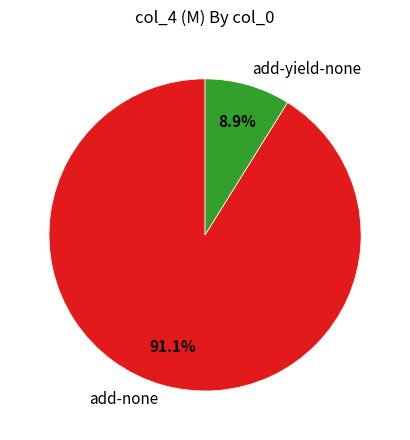

How many slices are in this pie chart?

2